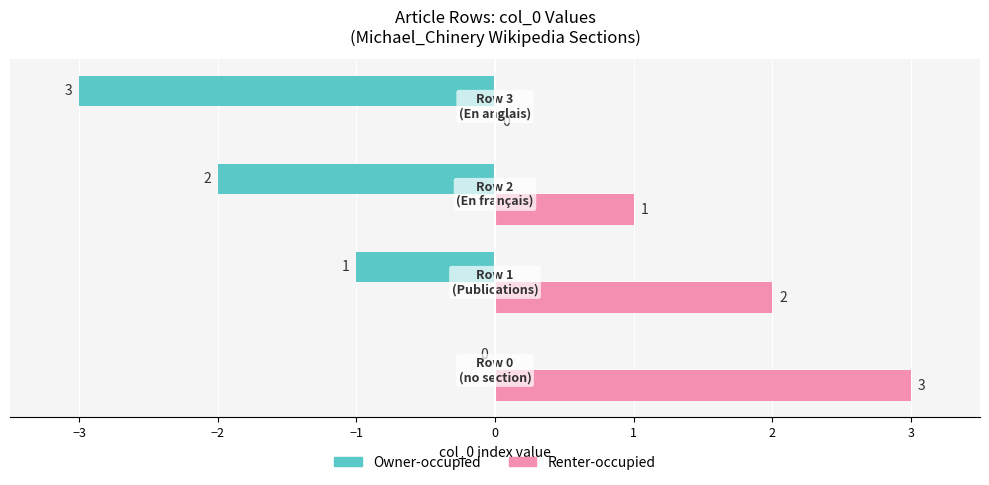

What is the sum of all Owner-occupied values?

-6